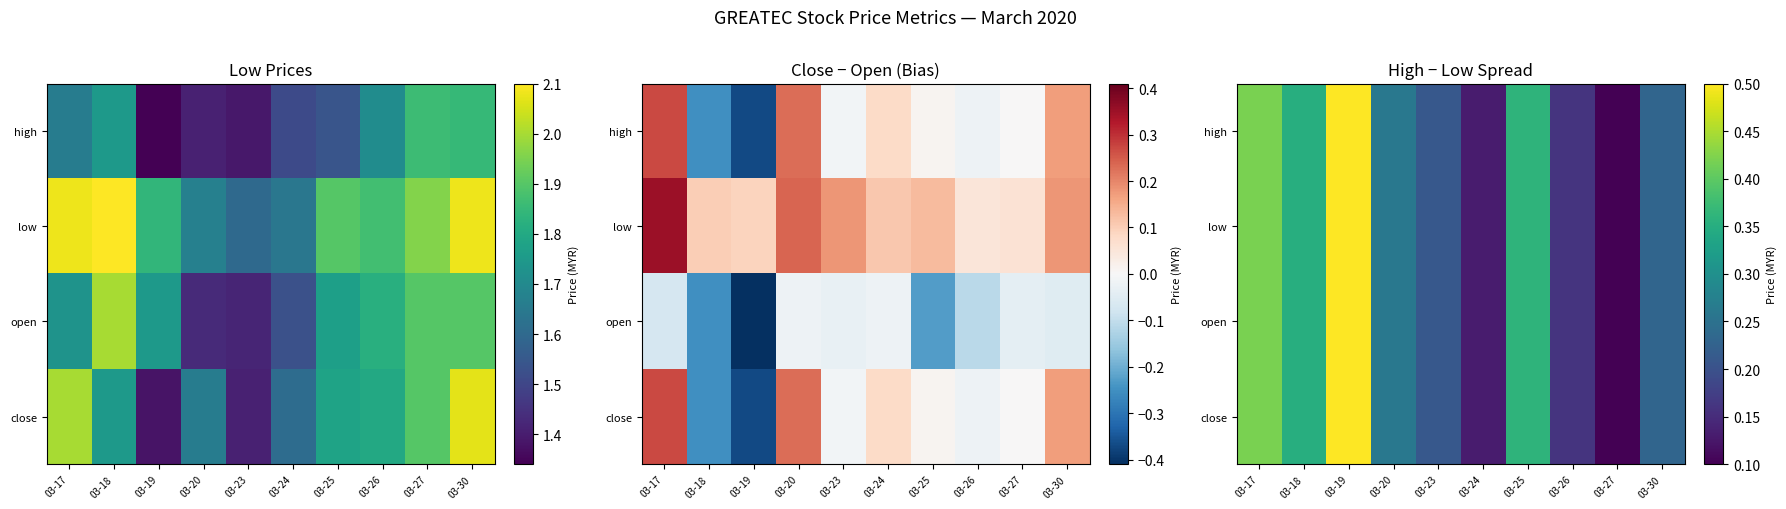

True or false: high has a value of 0.4 at 03-25.

True